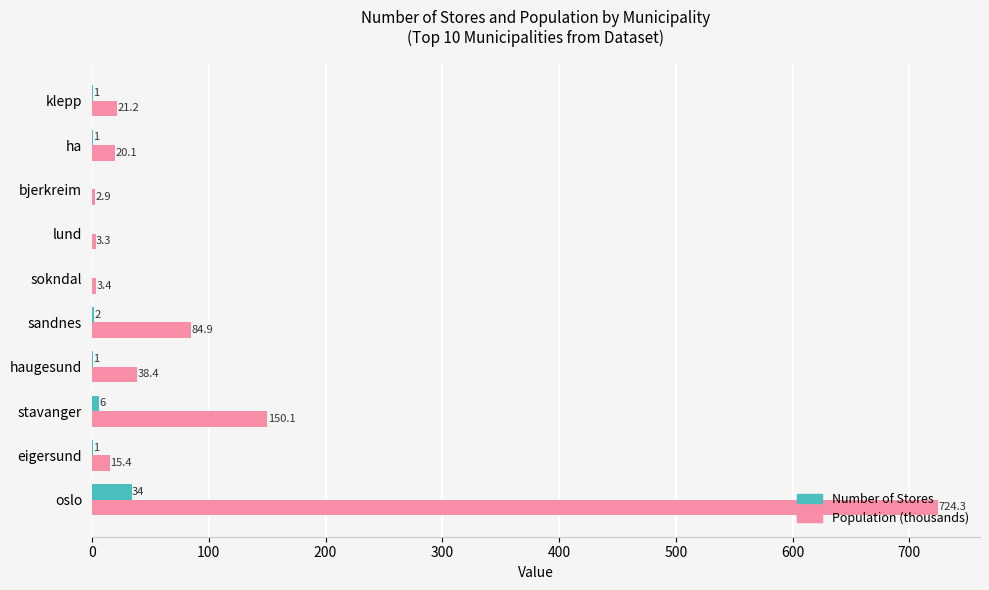

What are all the series names shown in the legend?

Number of Stores, Population (thousands)